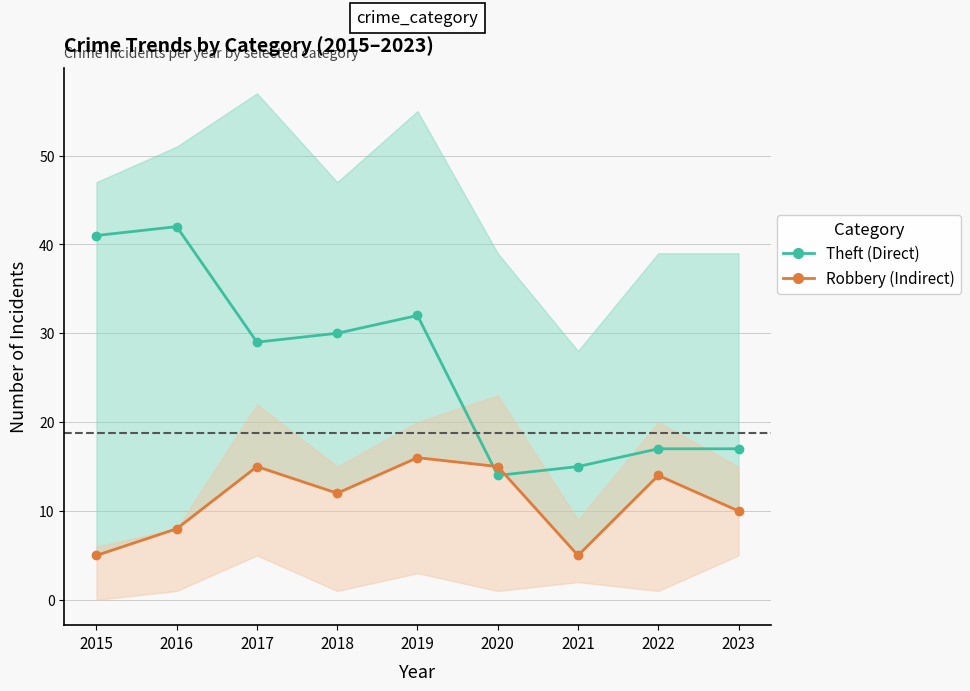

Which series has the widest spread of values?

Theft (Direct)